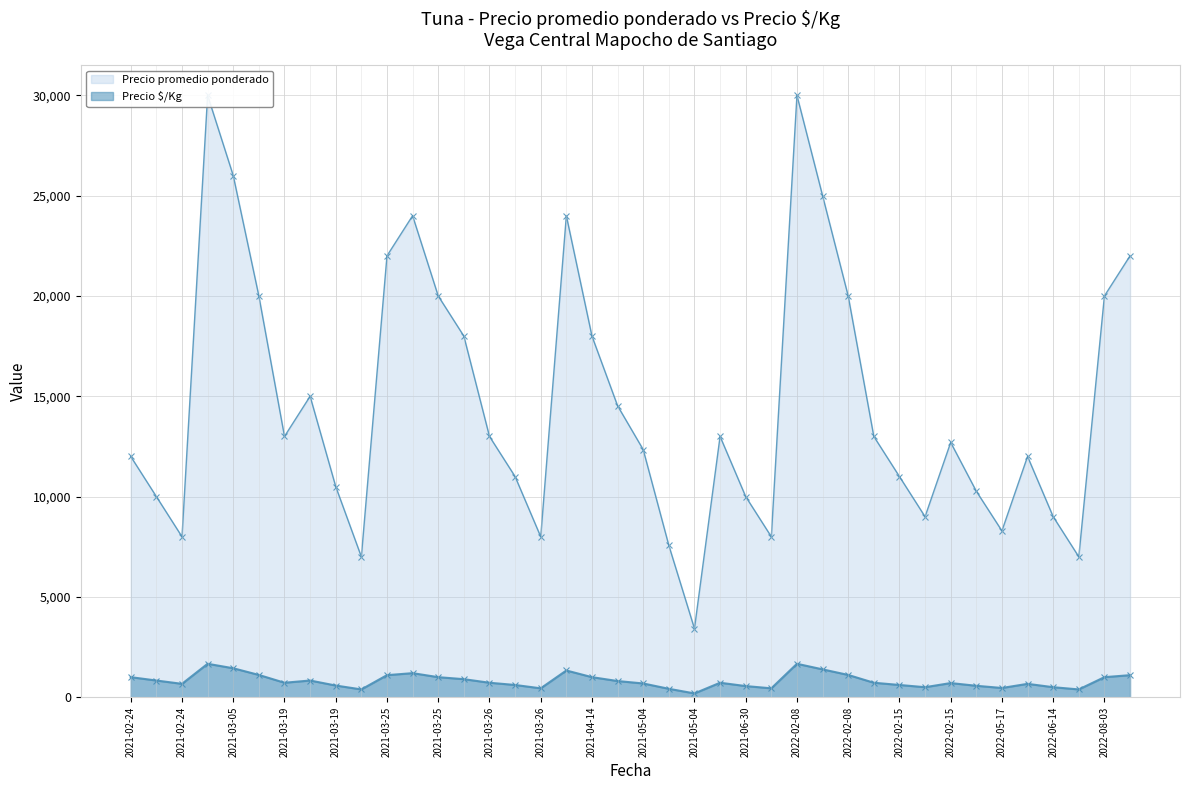

True or false: Precio $/Kg has a value of 768 at 2022-05-17.

False